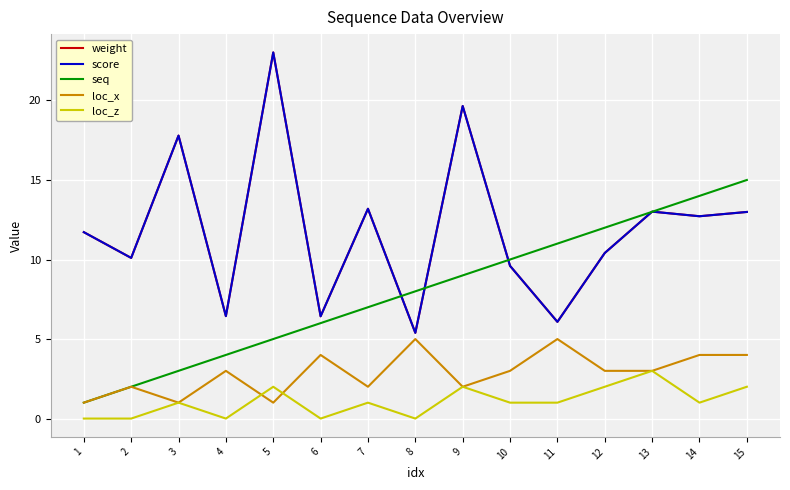

Is it true that seq equals 5.2 at 4?

False